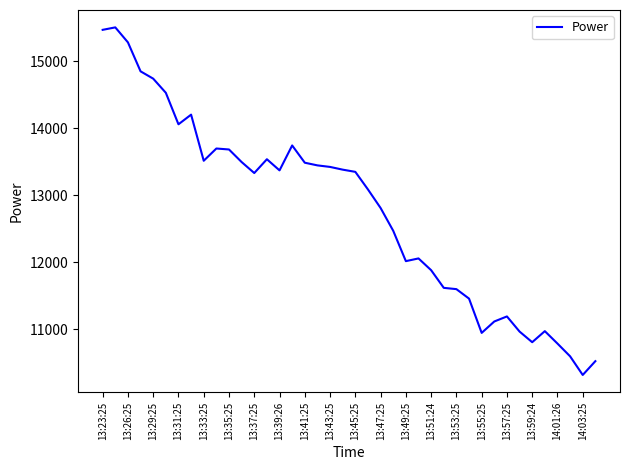

What is the smallest value displayed?

10314.2